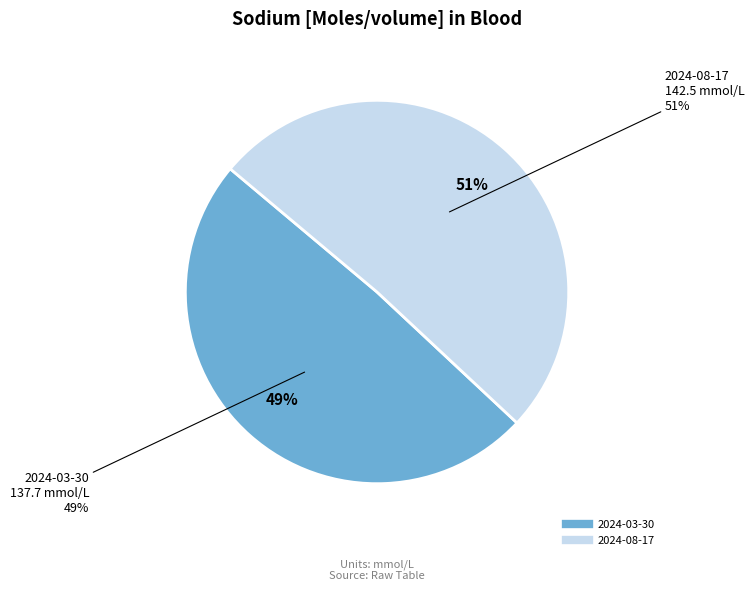

Which category accounts for the majority?

2024-08-17T04:39:44Z